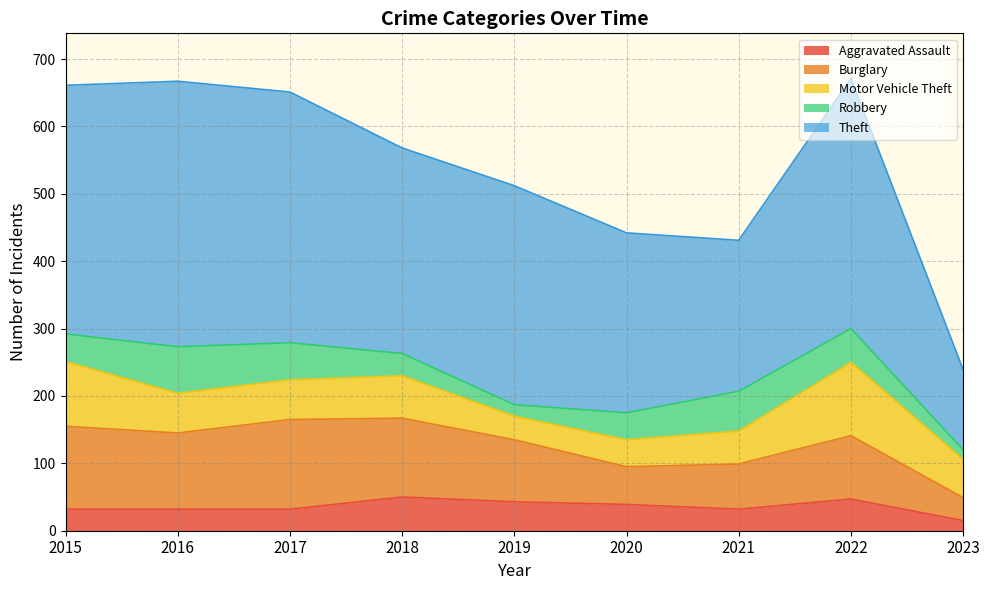

In Burglary, how many points are lower than both neighbors (excluding endpoints)?

2